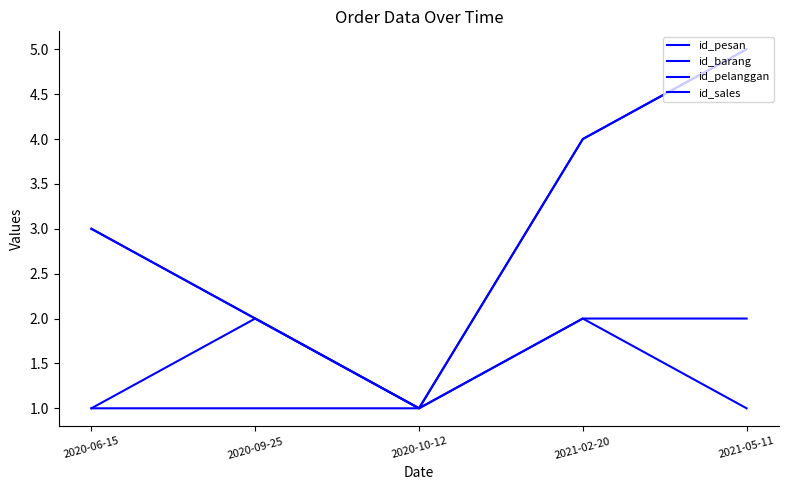

What is the highest value of the id_pesan series?

5